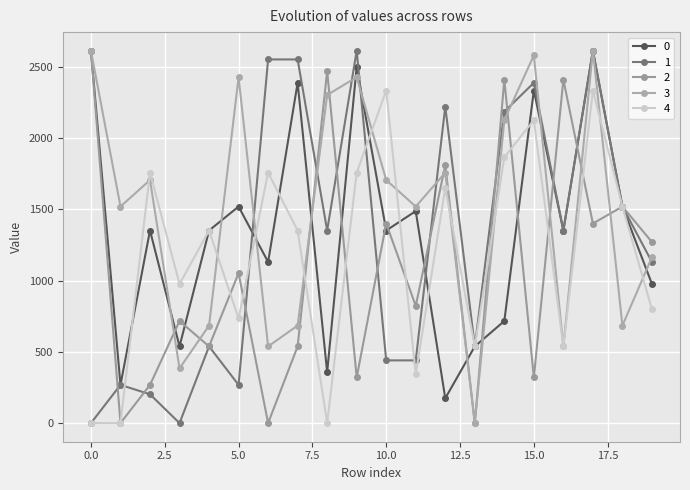

Is this an area chart (filled region under the line)?

No